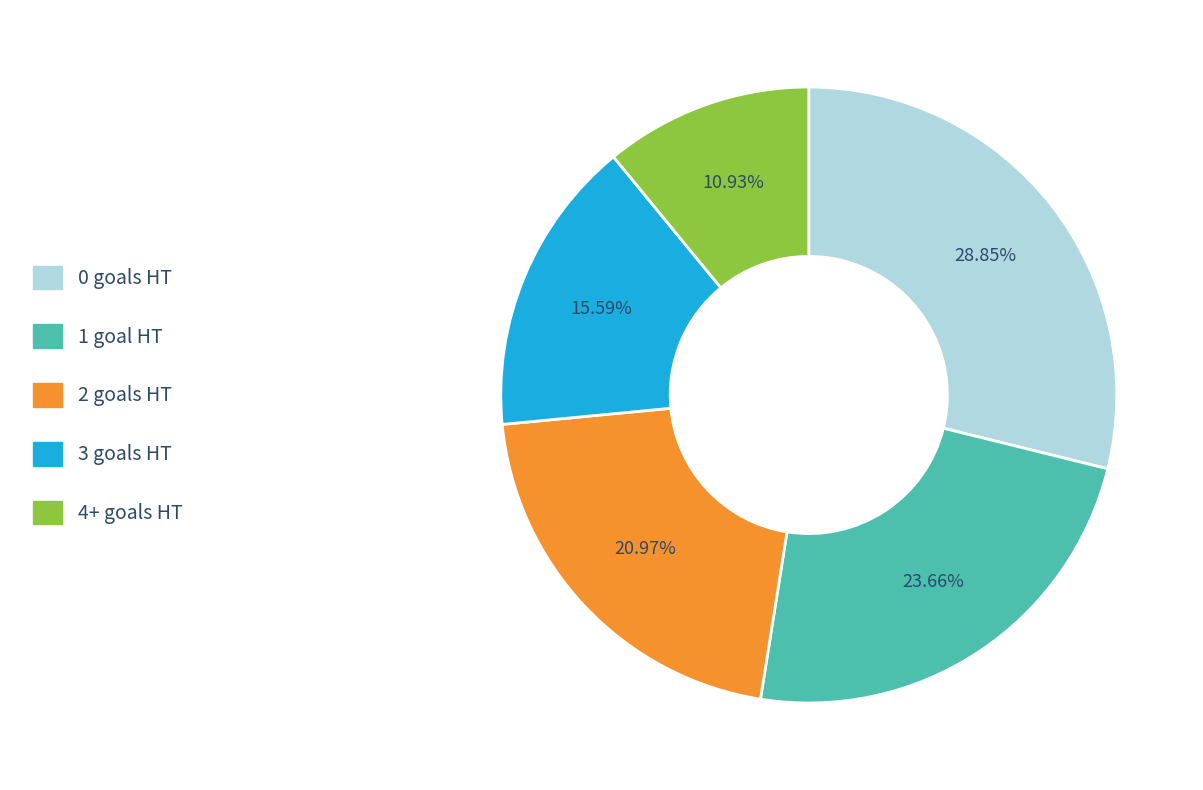

What is the ratio of the value at 3 to the value at 0?

0.5